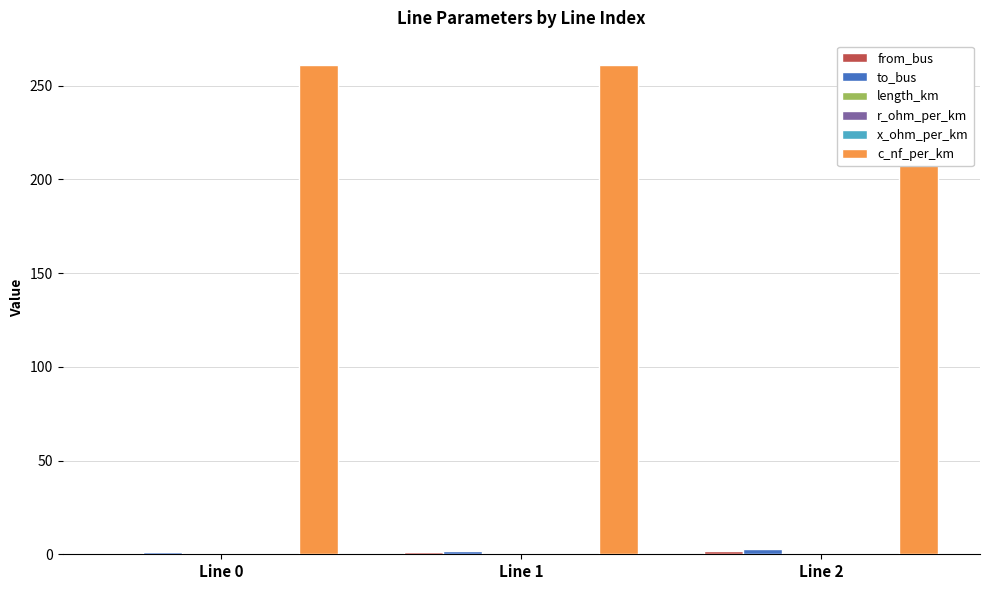

Reading left to right, what are all the values shown in this chart?

from_bus: 0.0	1.0	2.0
to_bus: 1.0	2.0	3.0
length_km: 0.2	0.0	0.1
r_ohm_per_km: 0.2	0.2	0.2
x_ohm_per_km: 0.1	0.1	0.1
c_nf_per_km: 261.0	261.0	261.0